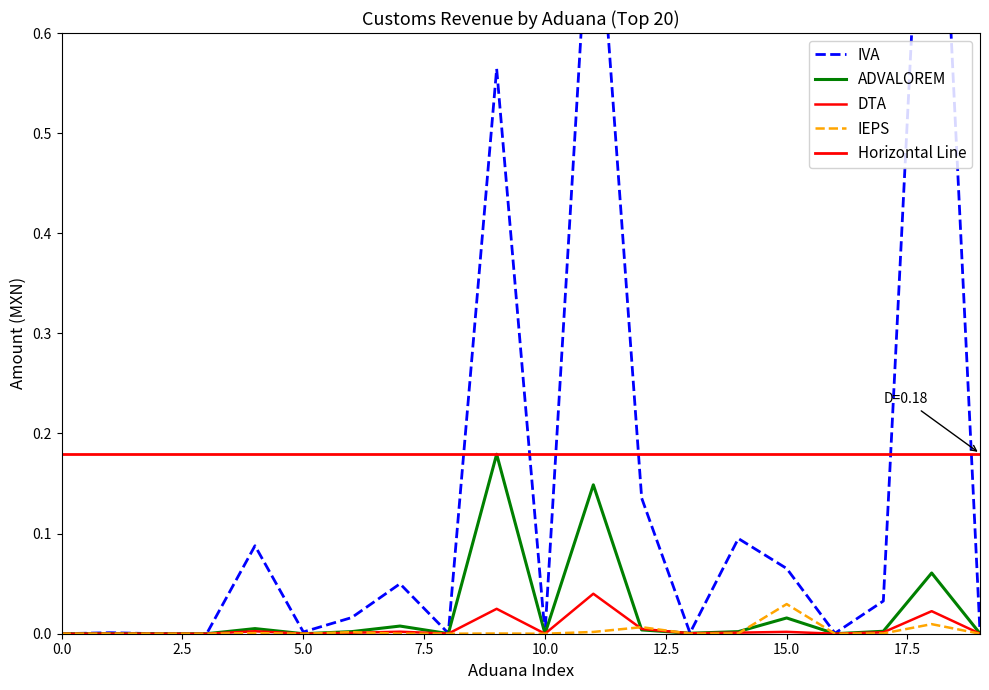

True or false: IEPS and ADVALOREM cross at least once.

True